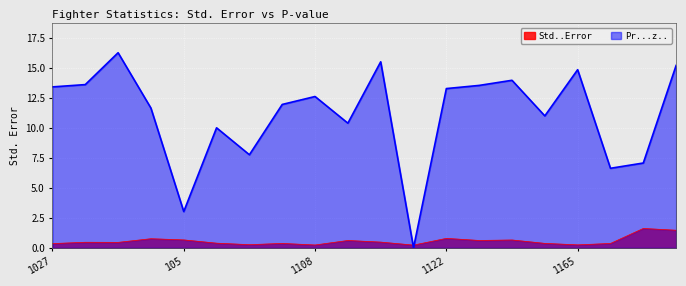

What is the value of the Std..Error point at the 14th from the left?

0.6